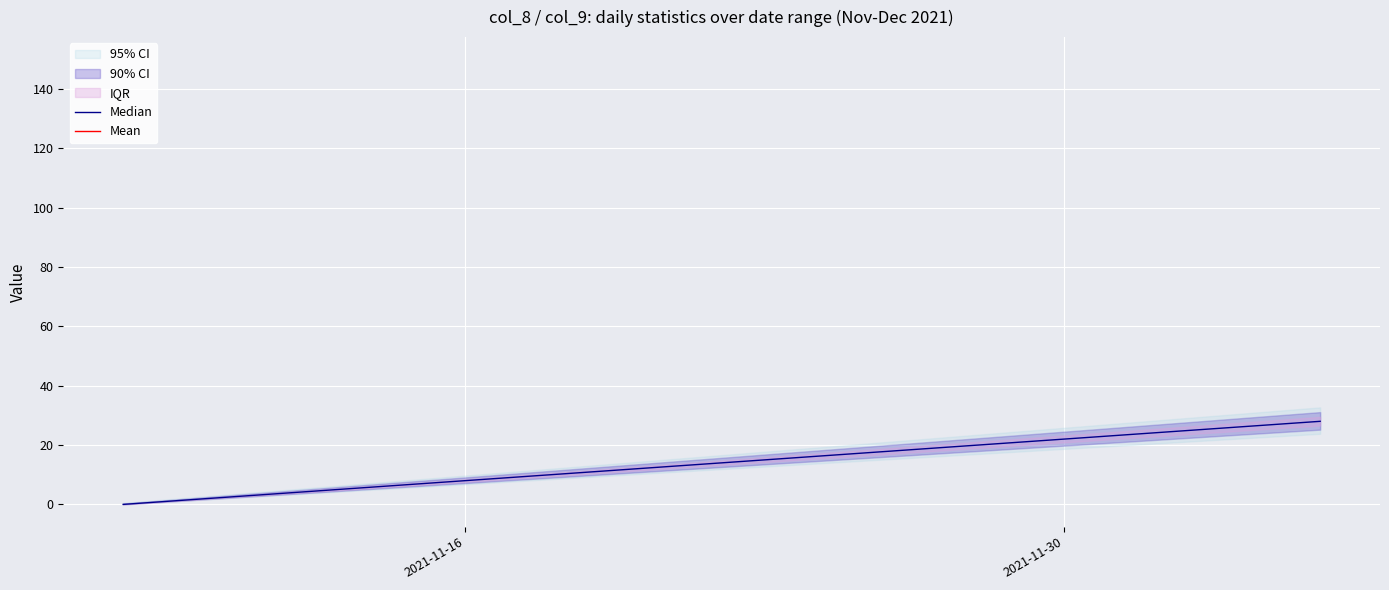

How many lines are shown in the chart?

2